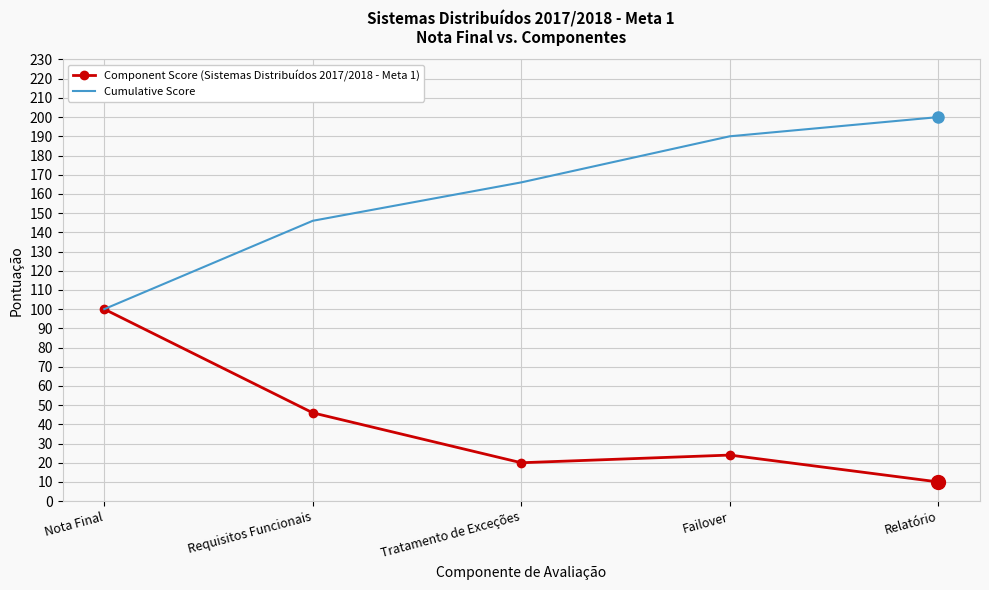

Reading left to right, list all the values displayed in this chart.

Component Score (Sistemas Distribuídos 2017/2018 - Meta 1): Nota Final=100	Requisitos Funcionais=46	Tratamento de Exceções=20	Failover=24	Relatório=10
Cumulative Score: Nota Final=100	Requisitos Funcionais=146	Tratamento de Exceções=166	Failover=190	Relatório=200